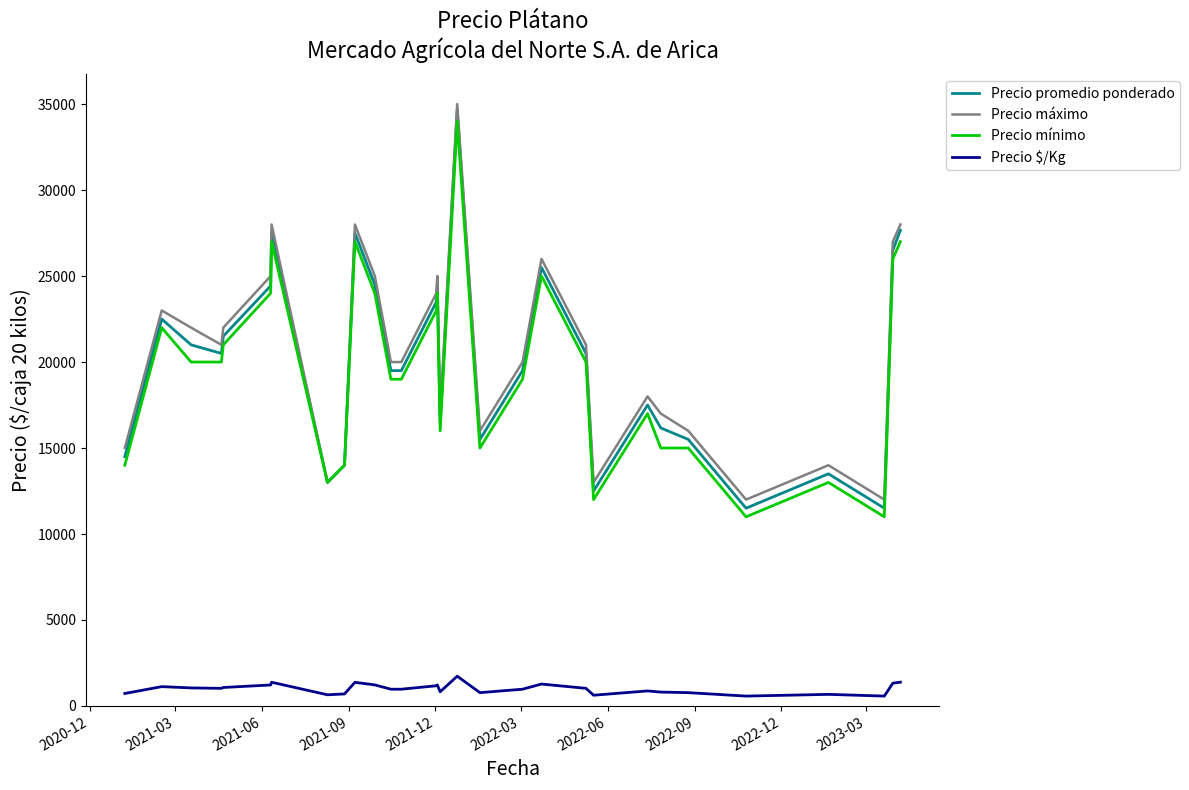

What is the greatest value displayed?

35000